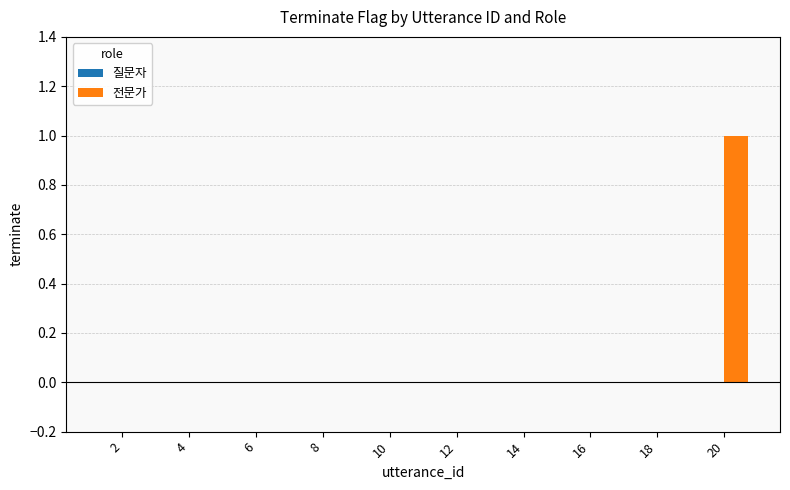

Are the bars horizontal?

No